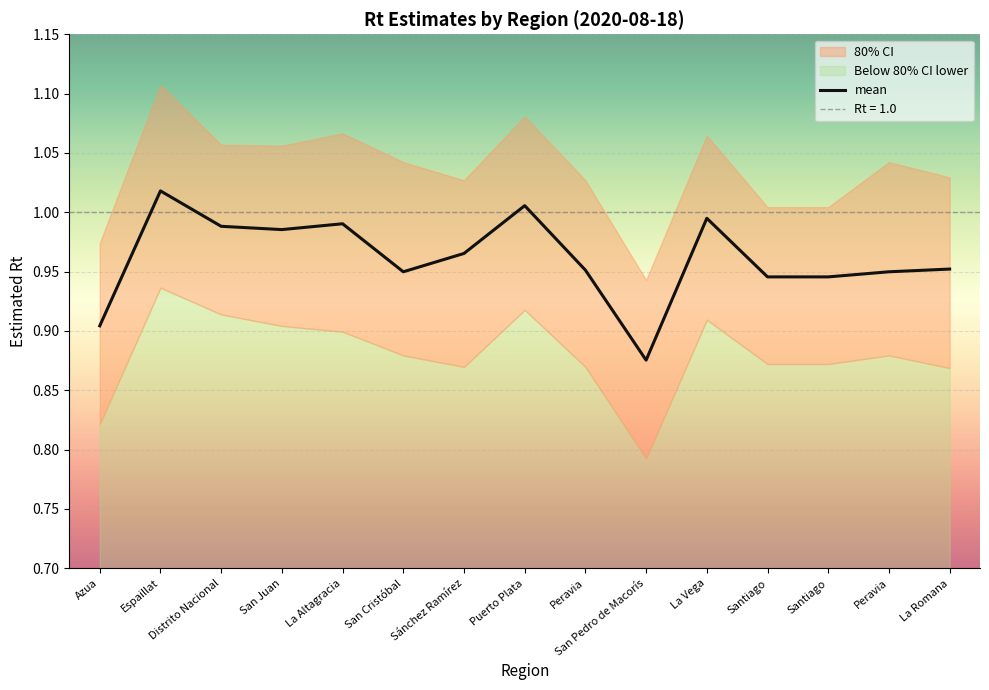

Is this an area chart (filled region under the line)?

No